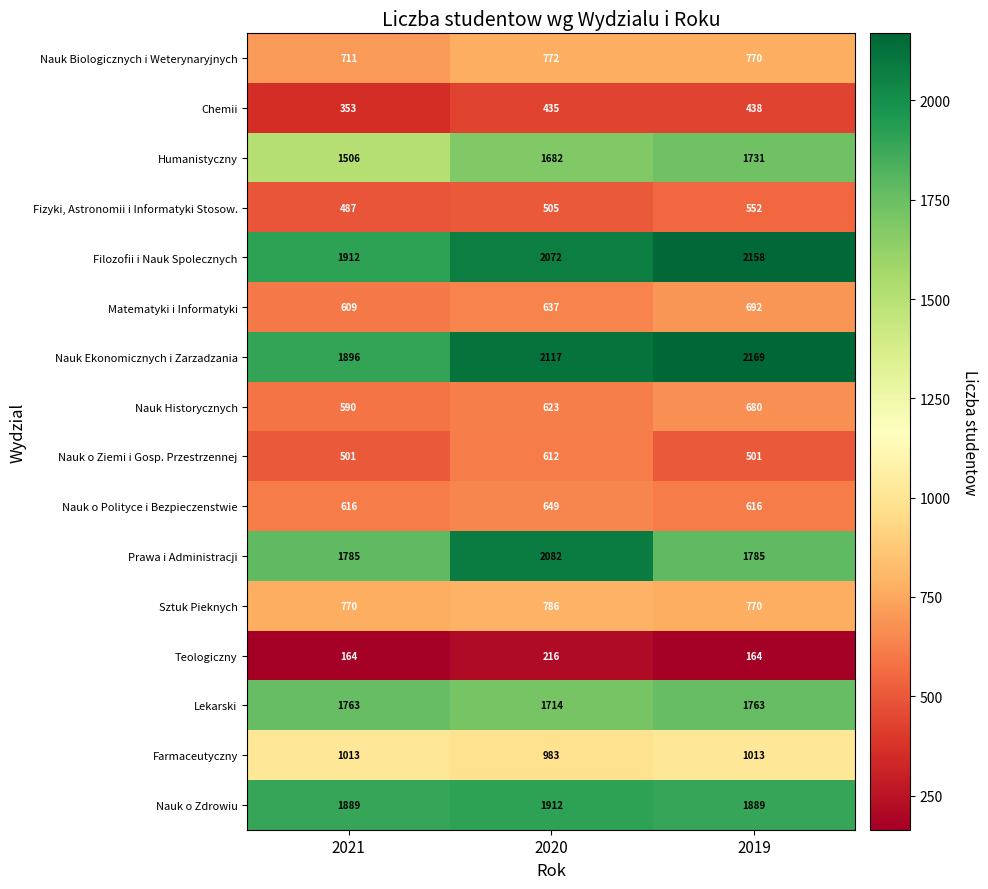

What is the average value of the Nauk Ekonomicznych i Zarzadzania series?

2061